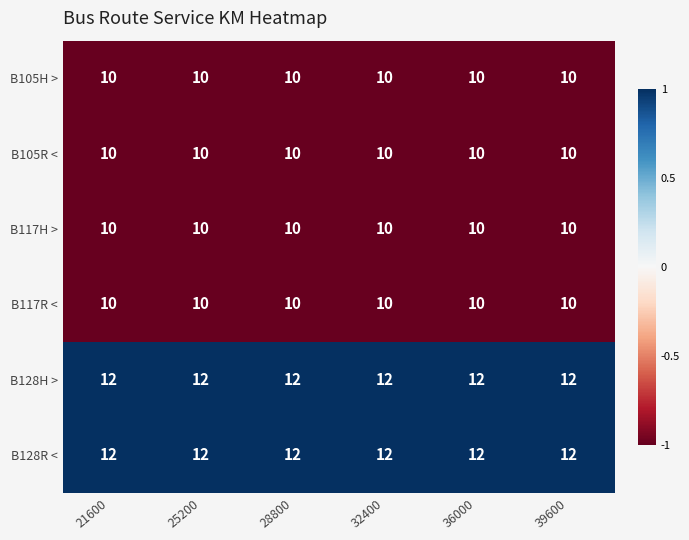

At how many categories does at least one series exceed 10?

6